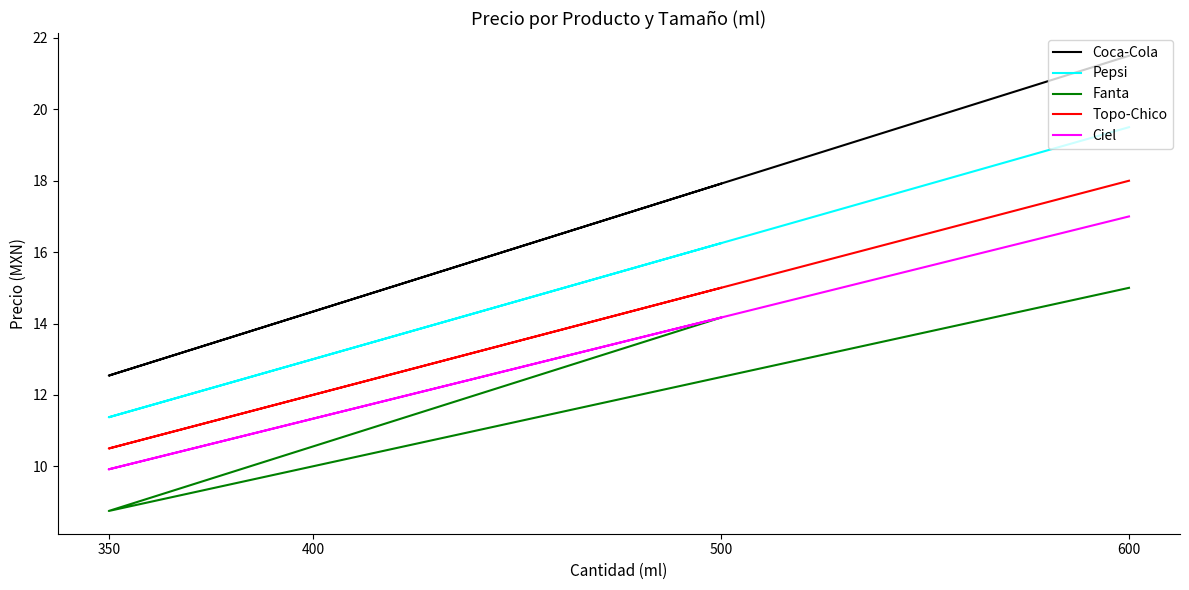

Reading left to right, what are all the values shown in this chart?

Coca-Cola: 21.5	14.3	12.5	17.9
Pepsi: 19.5	13.0	11.4	16.2
Fanta: 15.0	10.0	8.8	14.2
Topo-Chico: 18.0	12.0	10.5	15.0
Ciel: 17.0	11.3	9.9	14.2